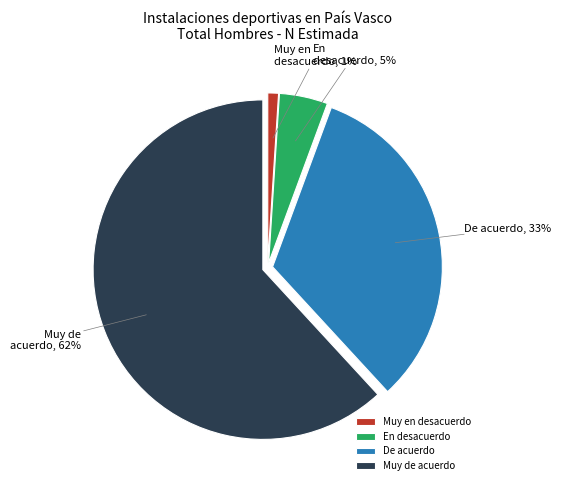

To the nearest percent, what percentage of the pie is Muy en desacuerdo?

1%